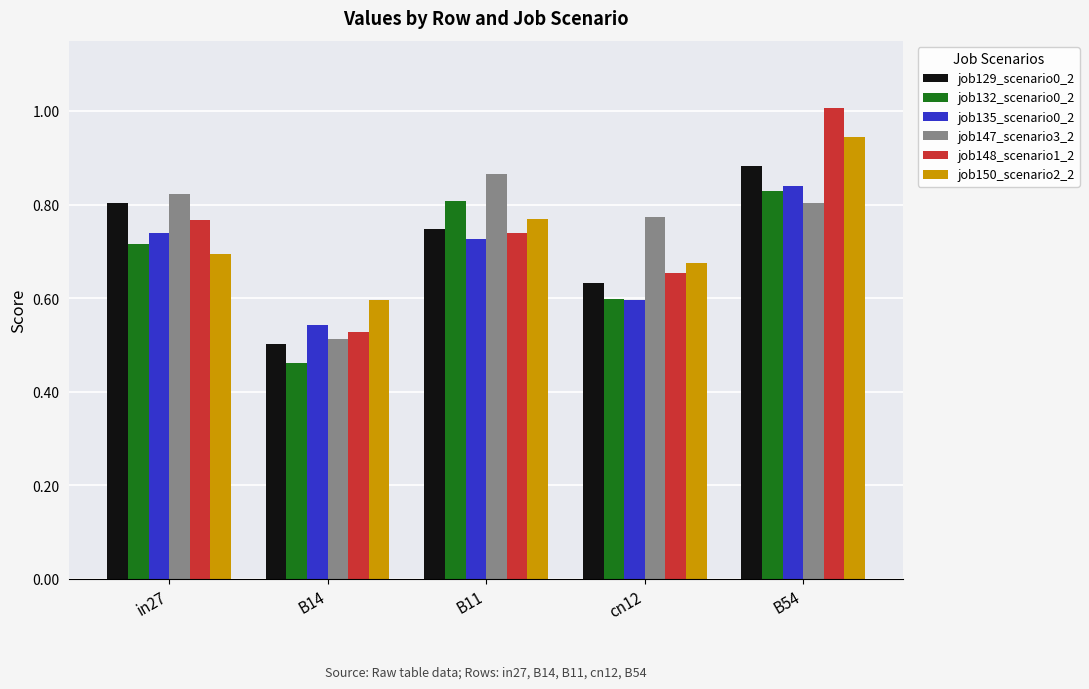

At which category is the sum across all series the highest?

B54